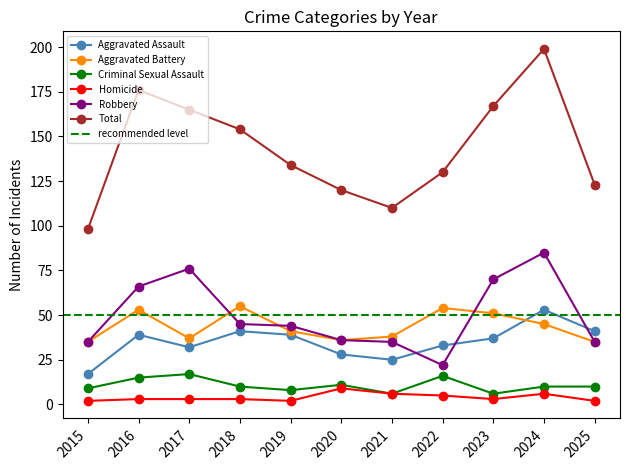

What is the minimum value for Criminal Sexual Assault?

6